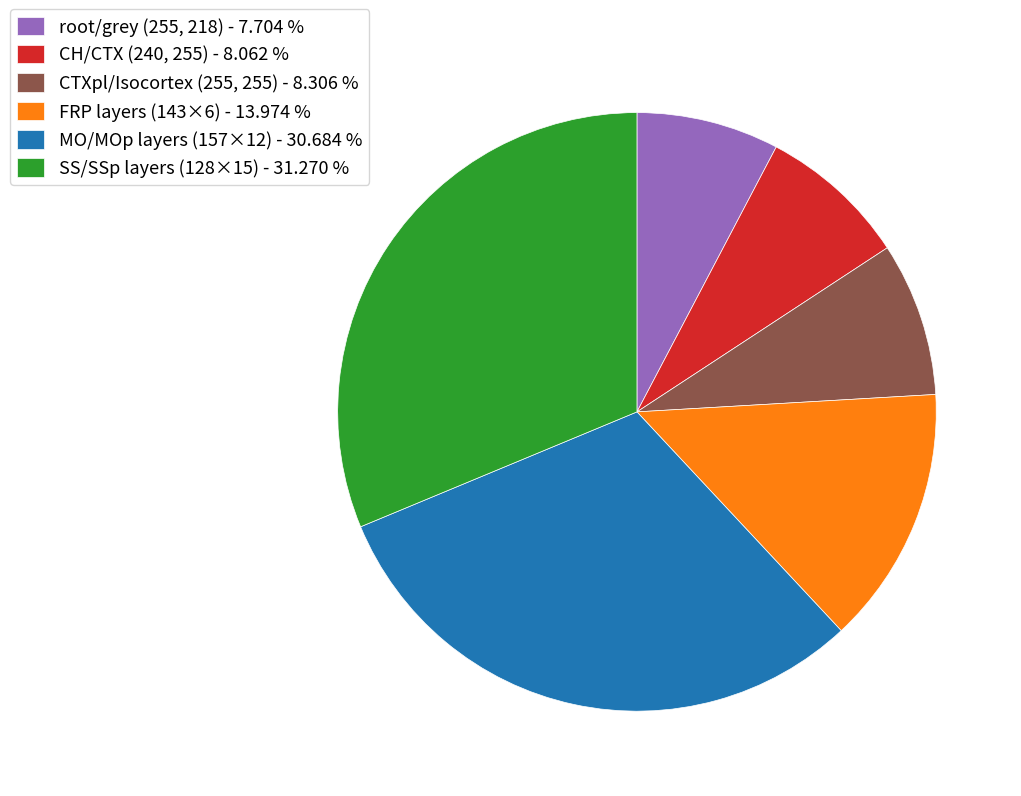

Which slice is the largest?

SS/SSp layers (128×15) - 31.270 %